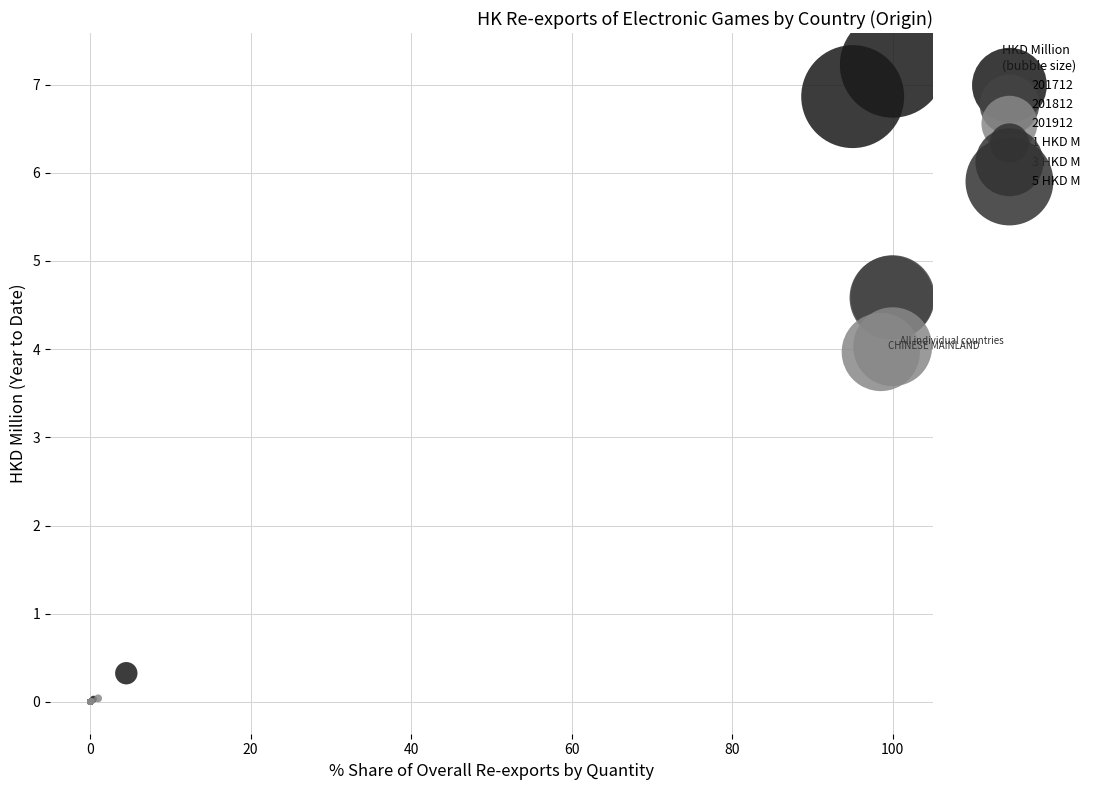

Which series has the widest spread of Y values?

201712